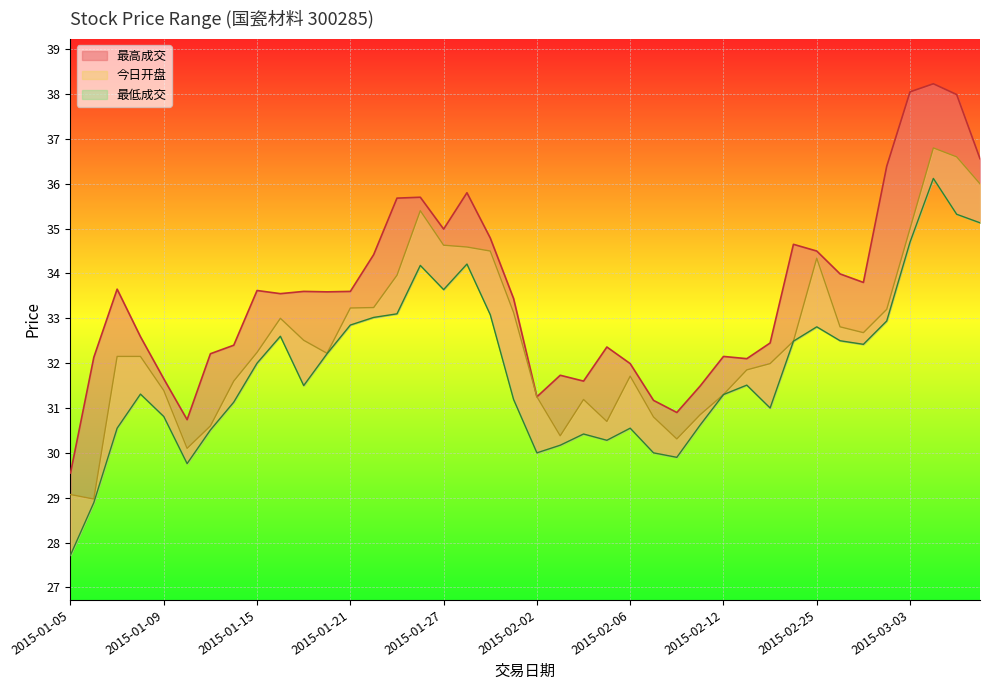

What is the spread (max minus min) of values at 2015-01-14?

1.3